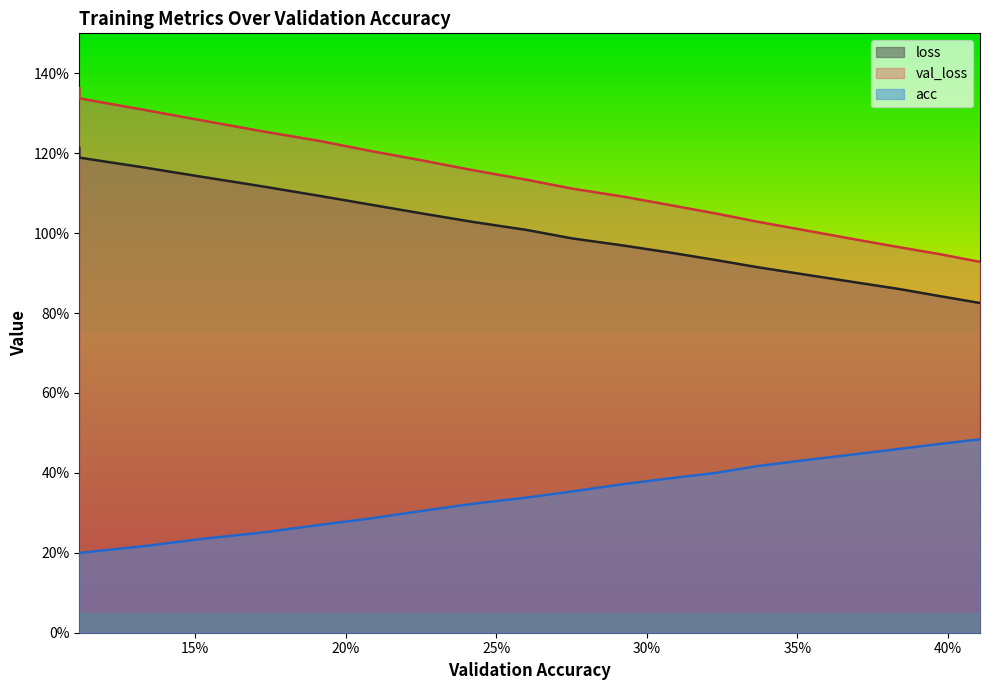

How many values in the loss series exceed 1?

10